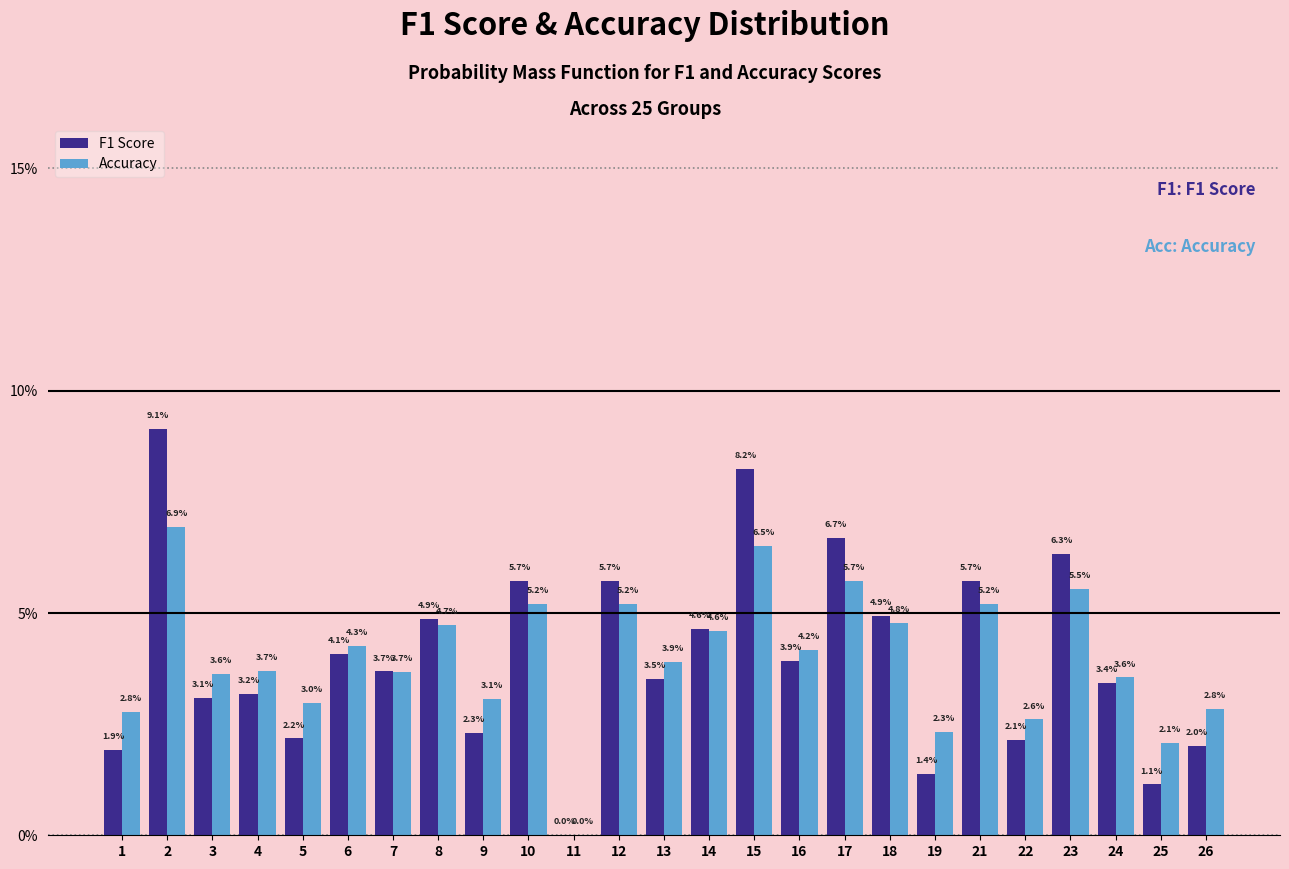

What are all the series names shown in the legend?

F1 Score, Accuracy